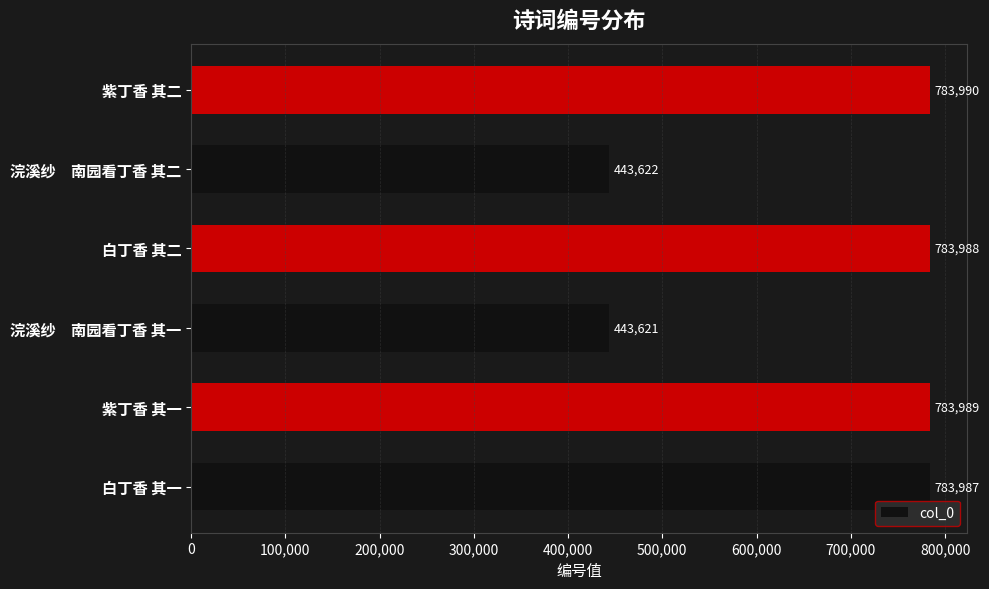

Which has a higher value, 紫丁香 其二 or 紫丁香 其一?

紫丁香 其二